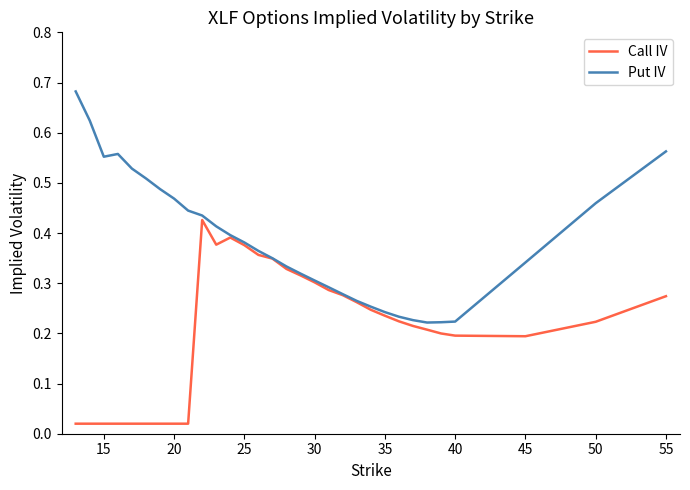

Which series has the largest total across all categories?

Put IV